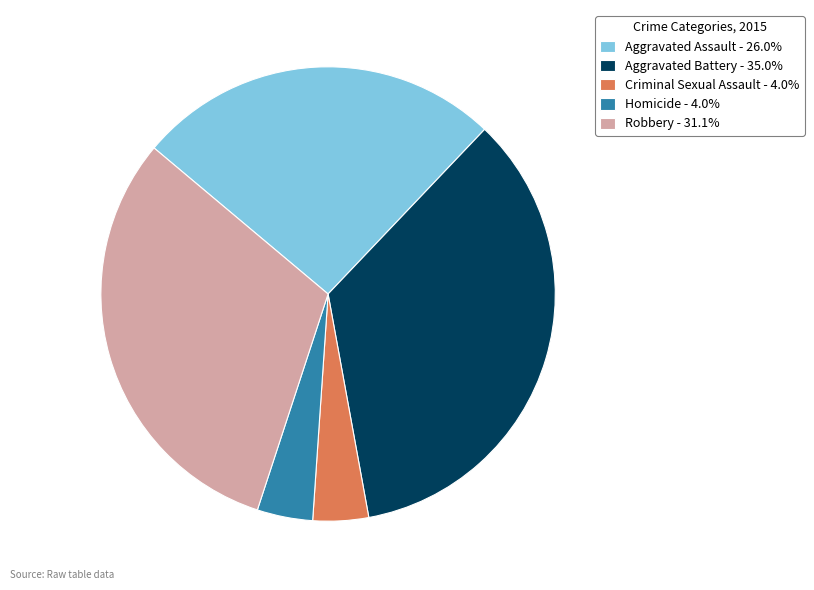

Do Aggravated Battery - 35.0% and Homicide - 4.0% together represent more than half of the pie?

No